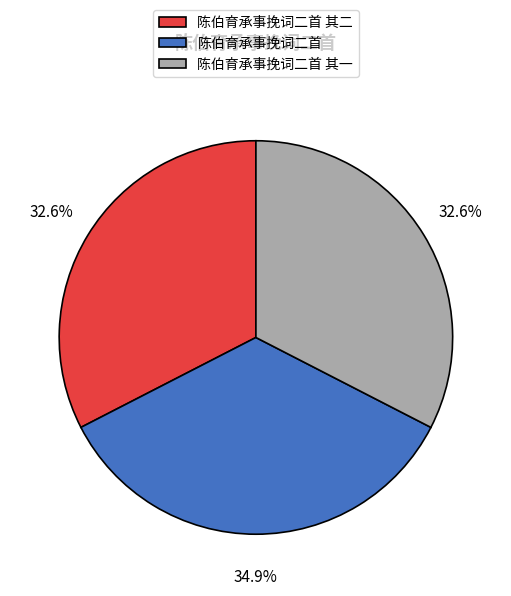

Is there a majority slice in this chart?

No